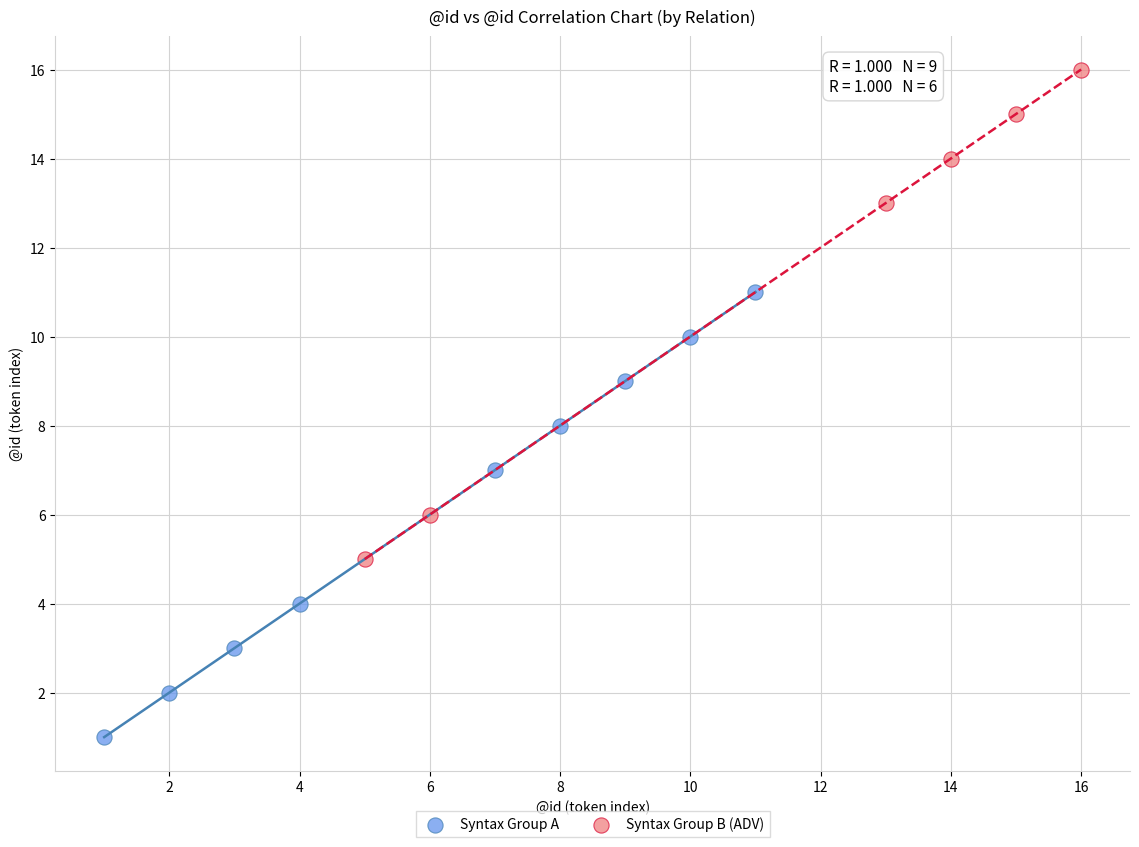

Which series reaches the minimum Y coordinate?

Syntax Group A